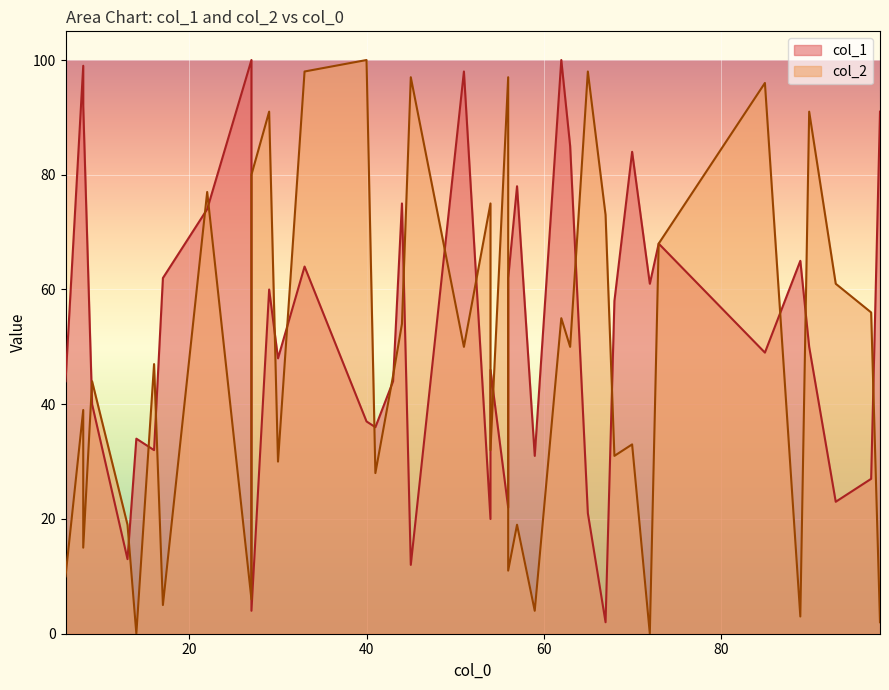

List the series in order of their peak value, lowest first.

col_1, col_2